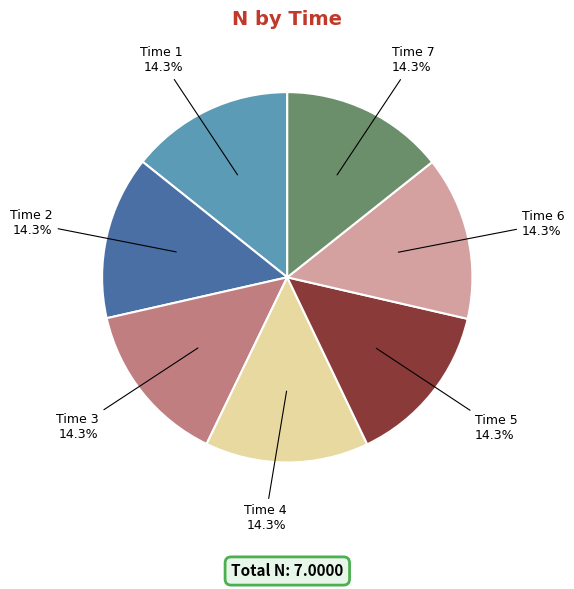

Is there a majority slice in this chart?

No